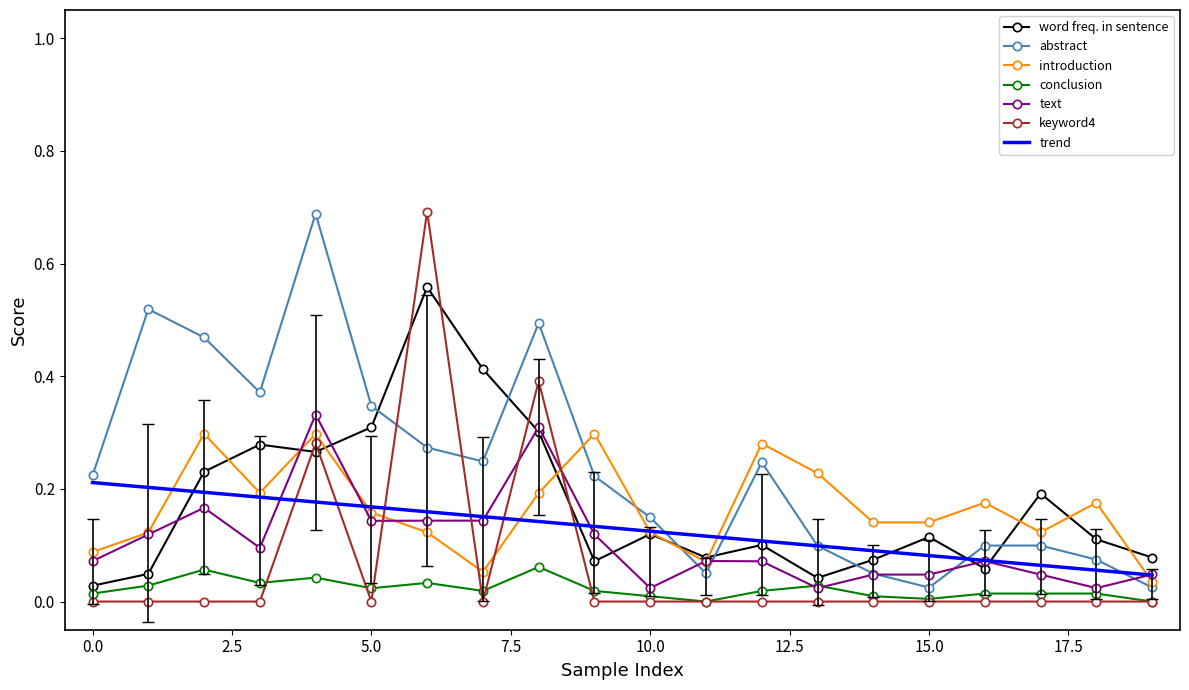

Which category has the lowest value in the text series?

13